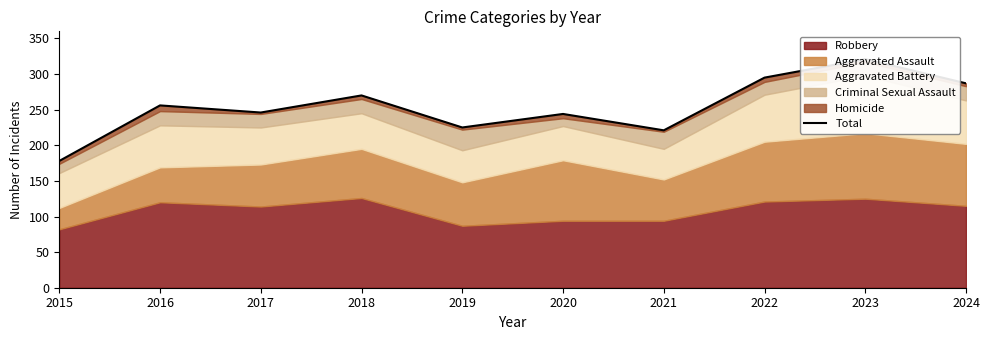

What is the difference between the second highest and minimum values?

117